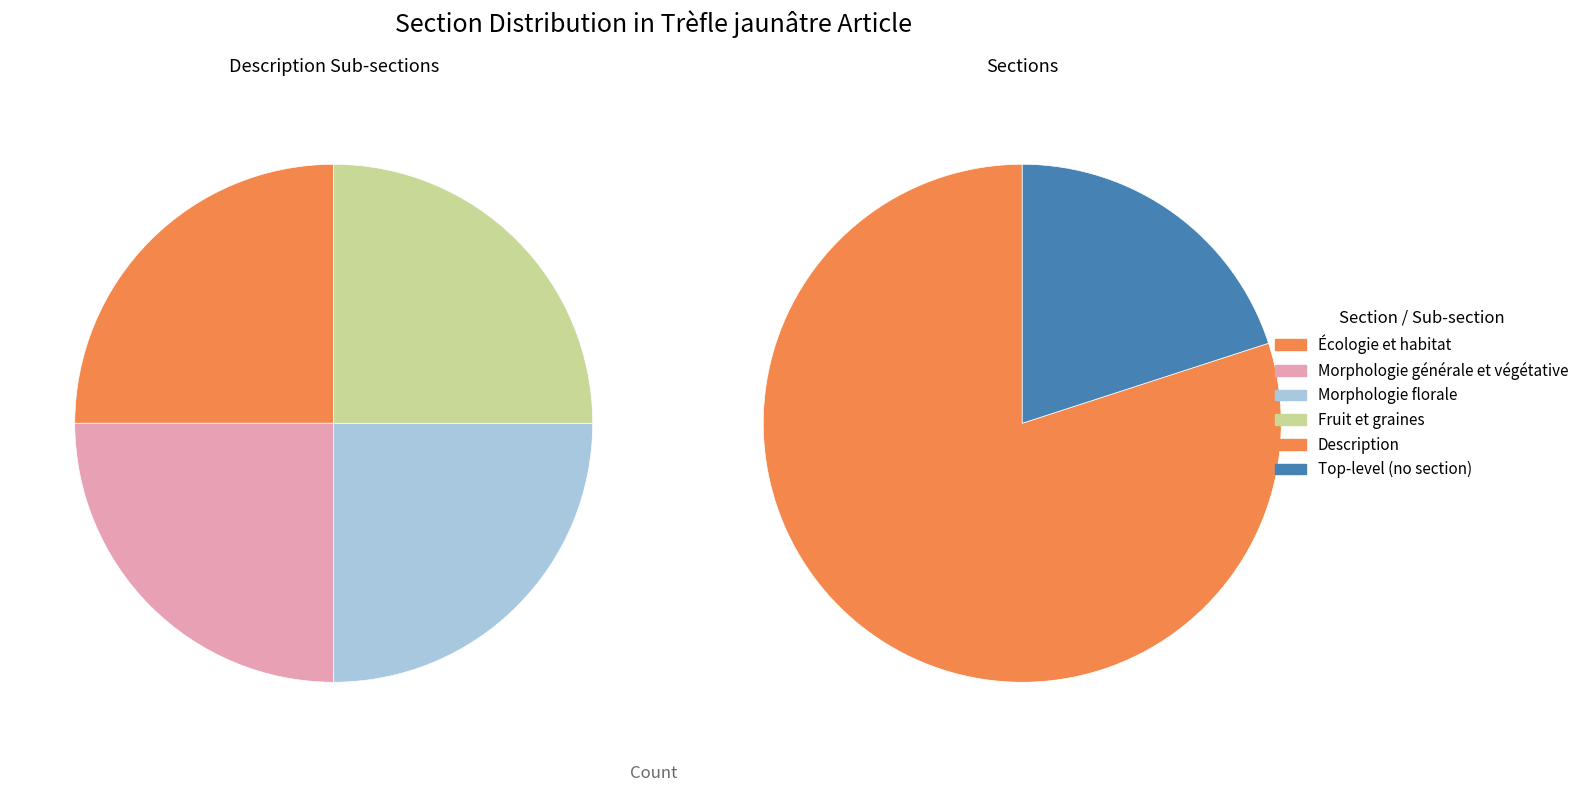

The Description slice represents 86% of the pie. True or false?

False